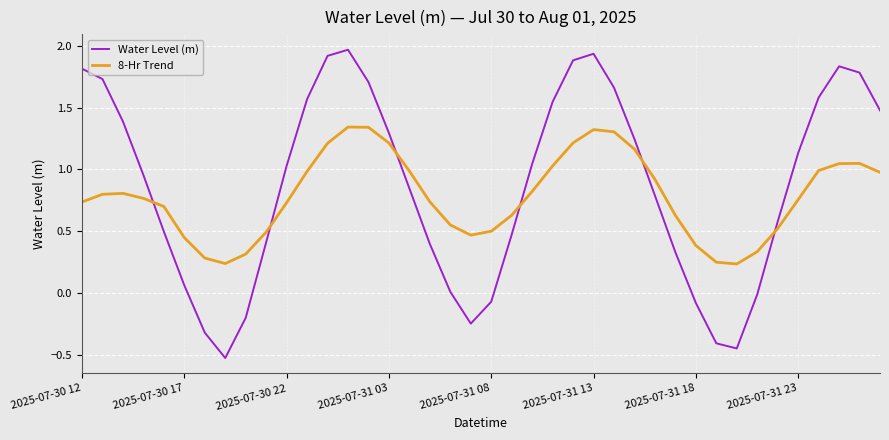

What is the difference between the maximum and minimum values in the Water Level (m) series?

2.5